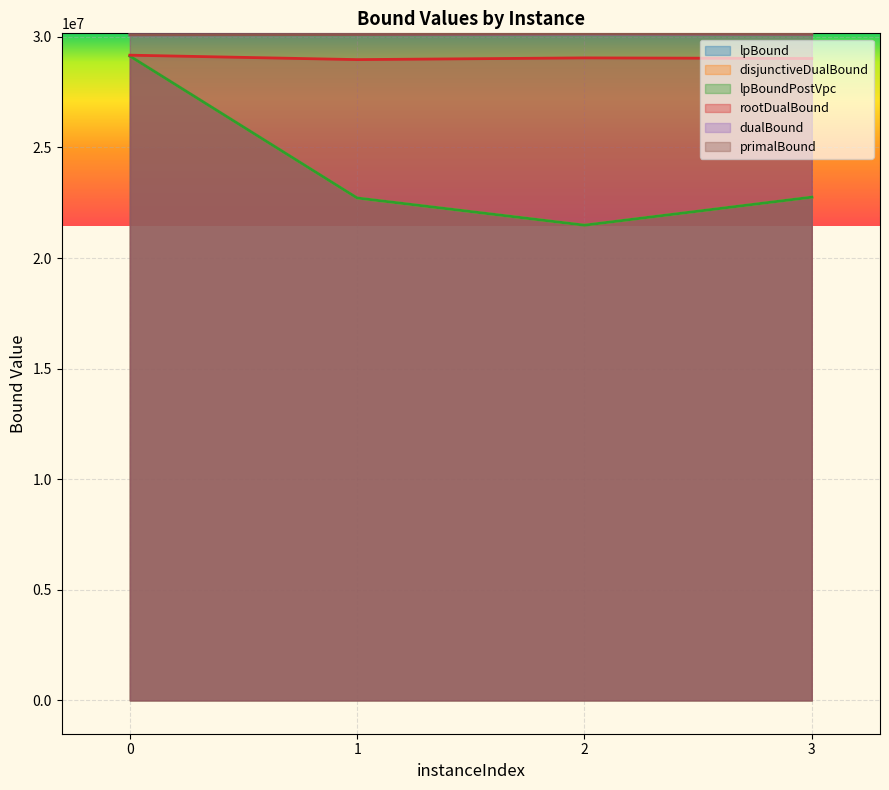

What is the lowest value of the primalBound series?

30091124.0